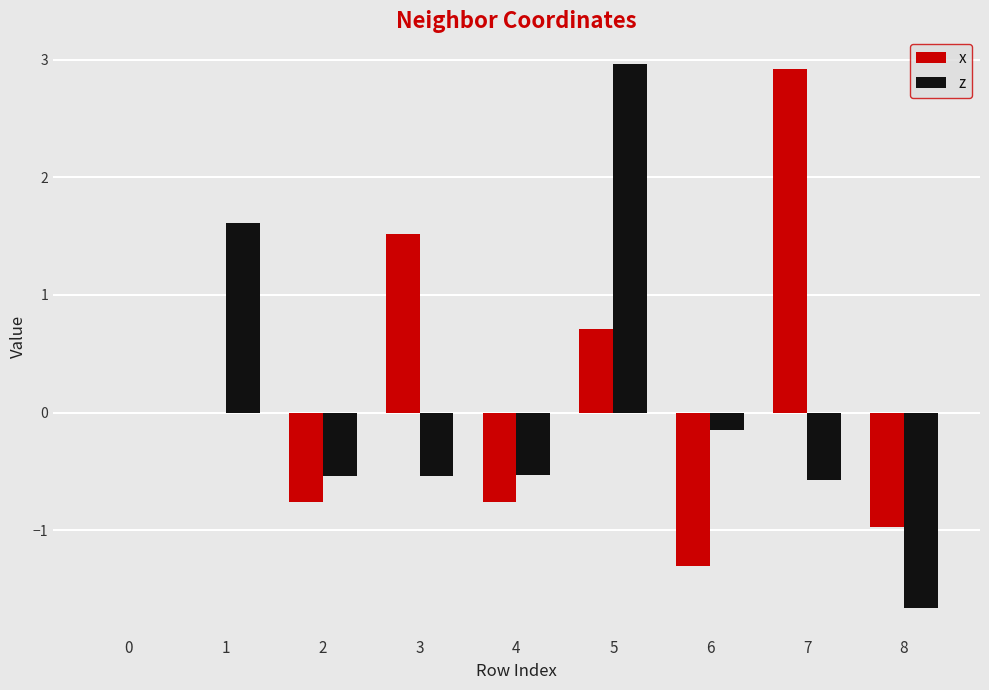

At which category is the sum across all series the highest?

5